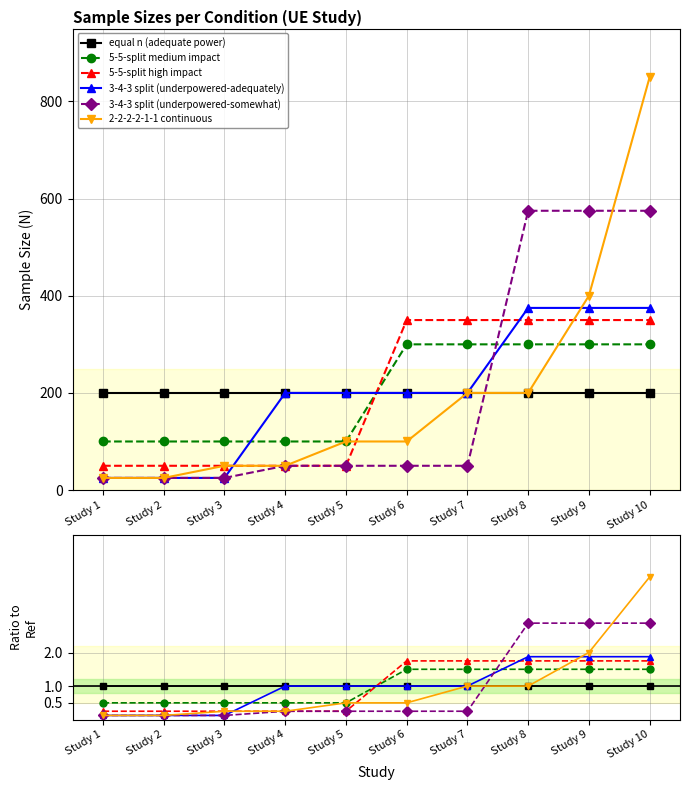

What value does the 5-5-split medium impact series have at Study 2?

0.5